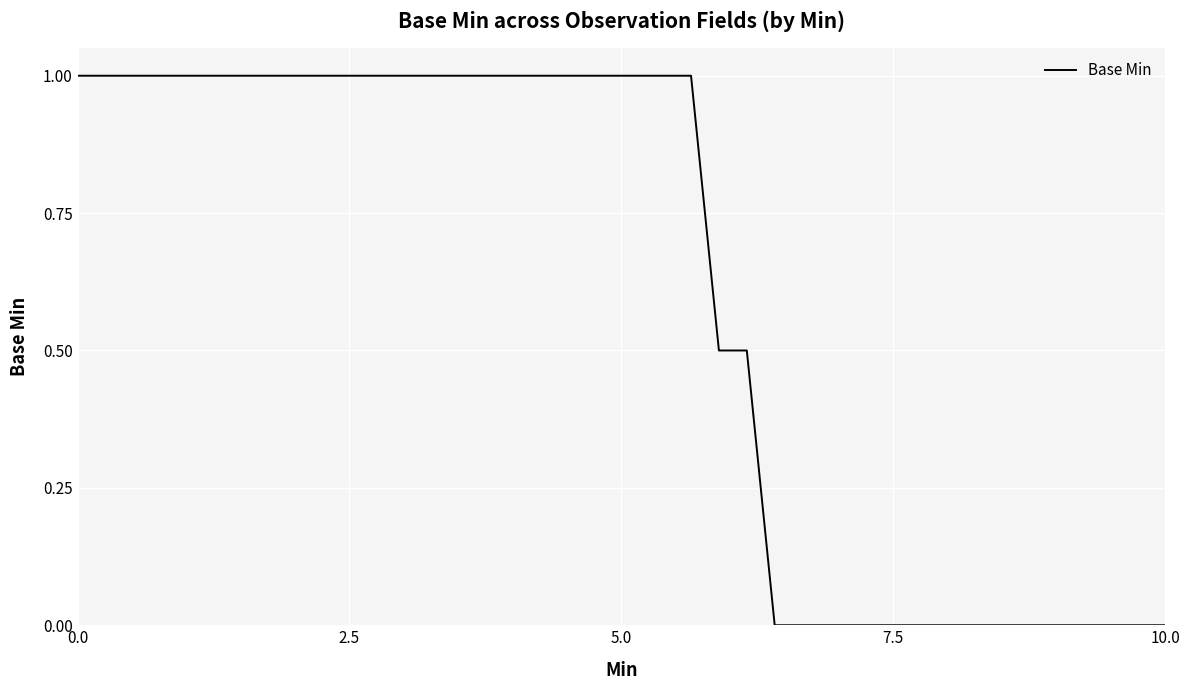

How many values are below 1?

17